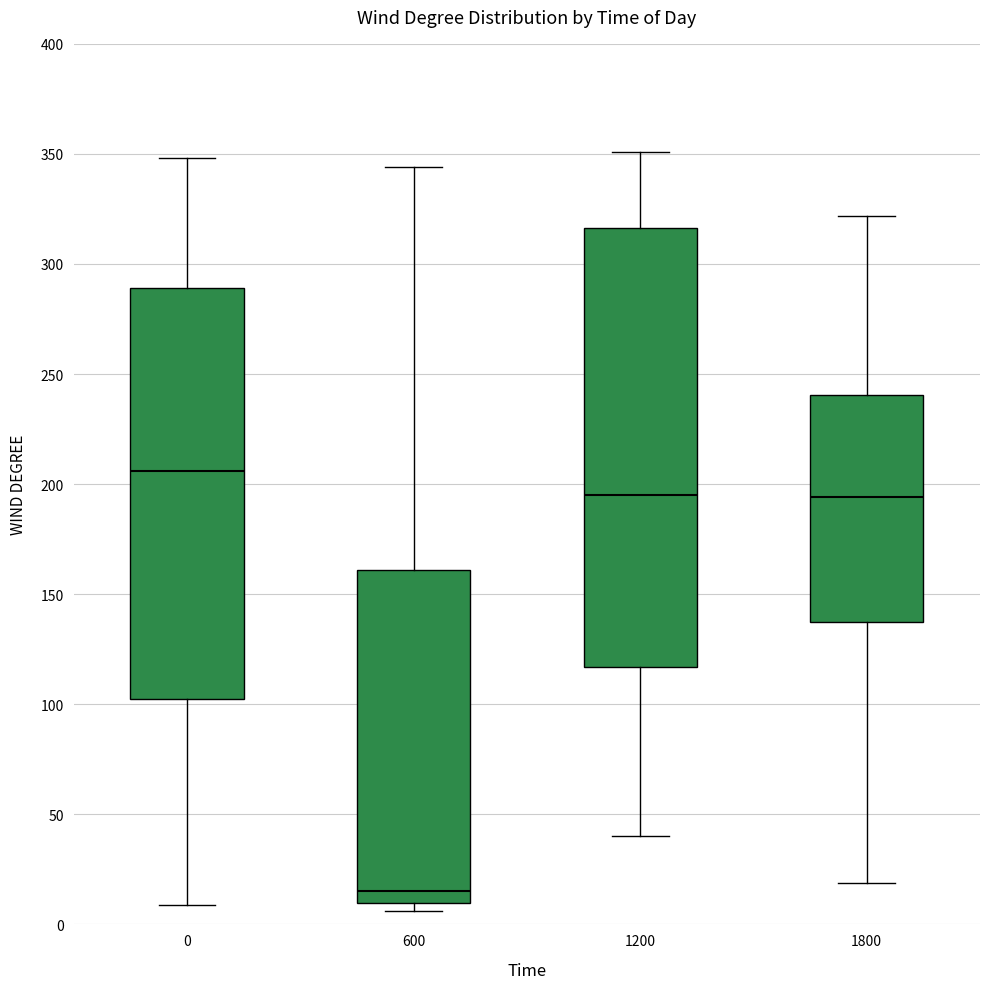

Where does the median line of the box at x = 1800 sit on the y-axis? The values are not printed on the chart, so give them approximately, as read against the axis.

195